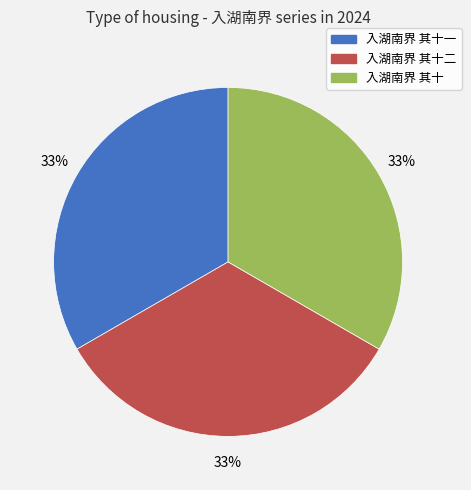

How many slices are in this pie chart?

3